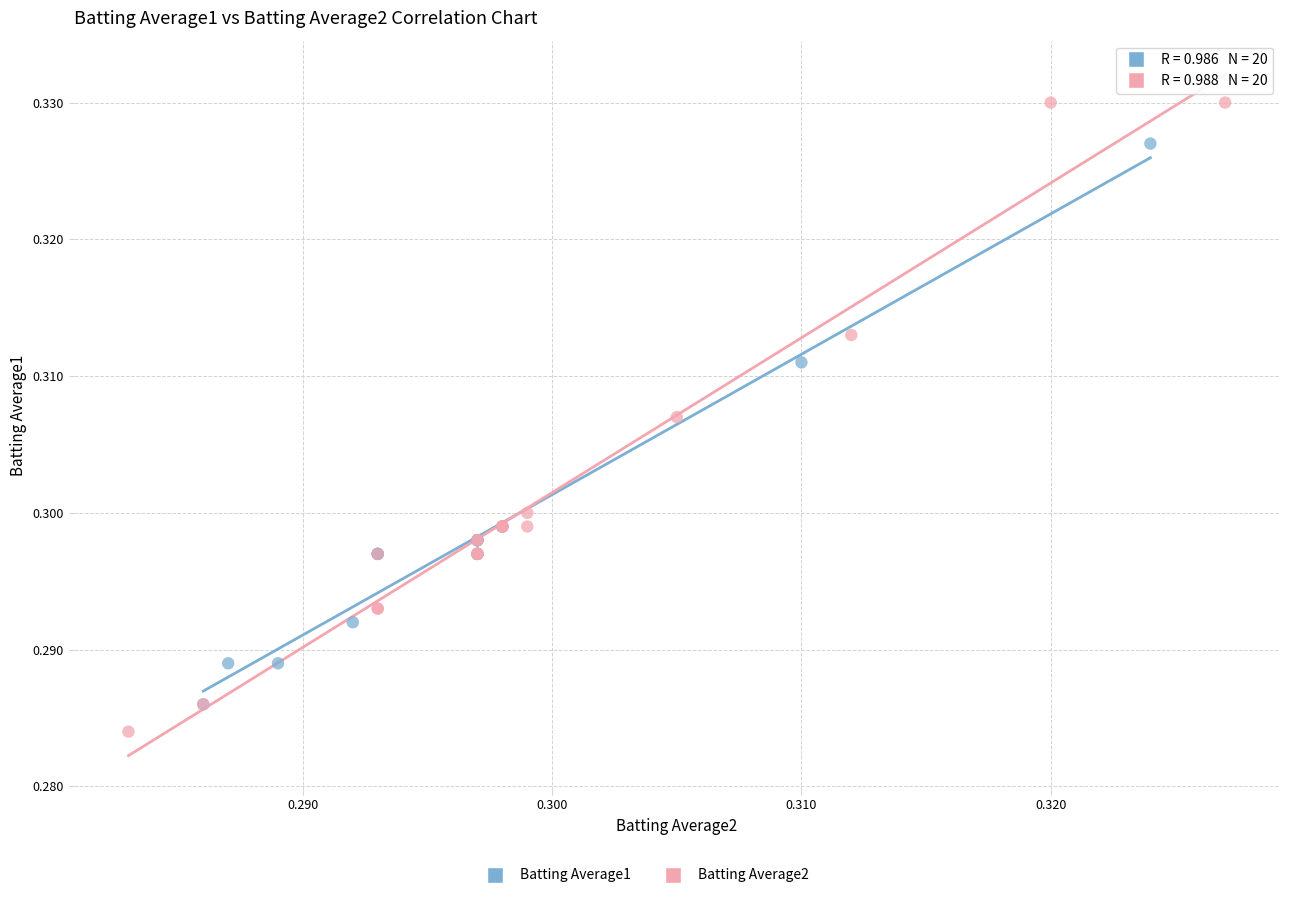

Which series contains the highest Y value?

Batting Average2